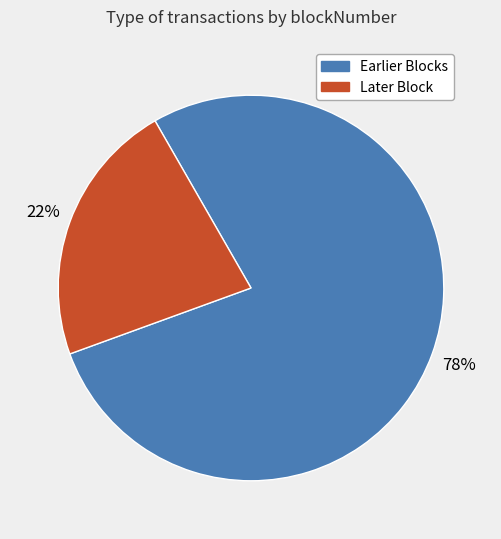

The Earlier Blocks slice represents 83% of the pie. True or false?

False